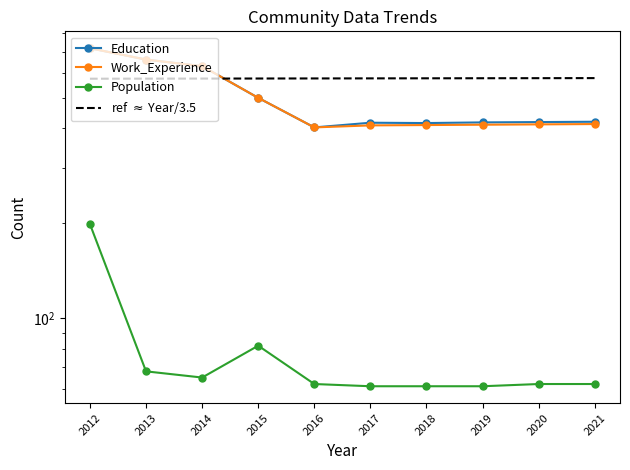

Is the value of Population at 2019 greater than the value of Work_Experience at 2015?

No